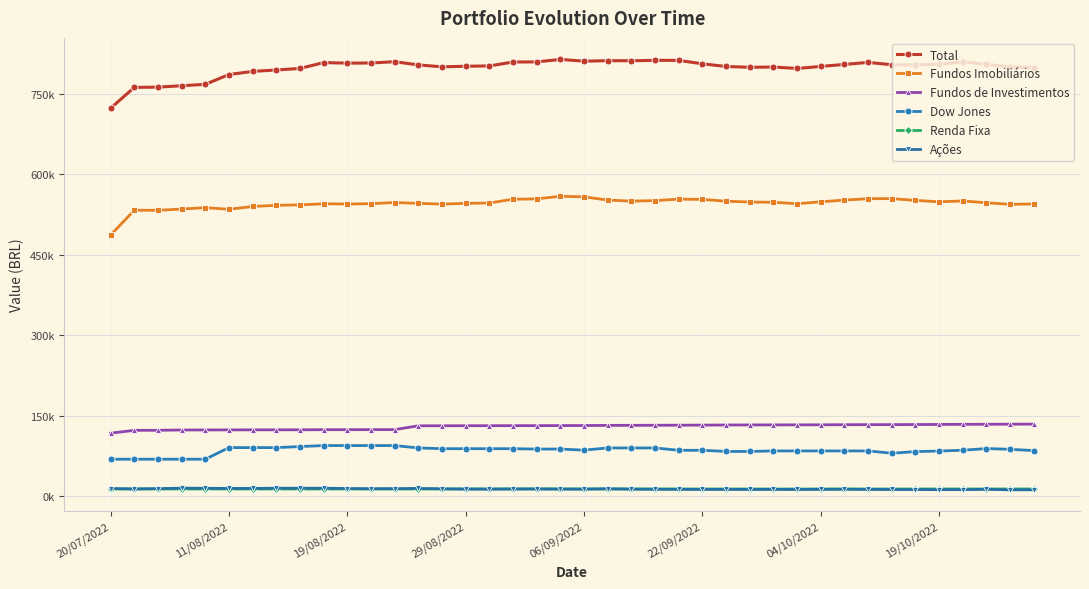

Which series has the largest range (max minus min)?

Total